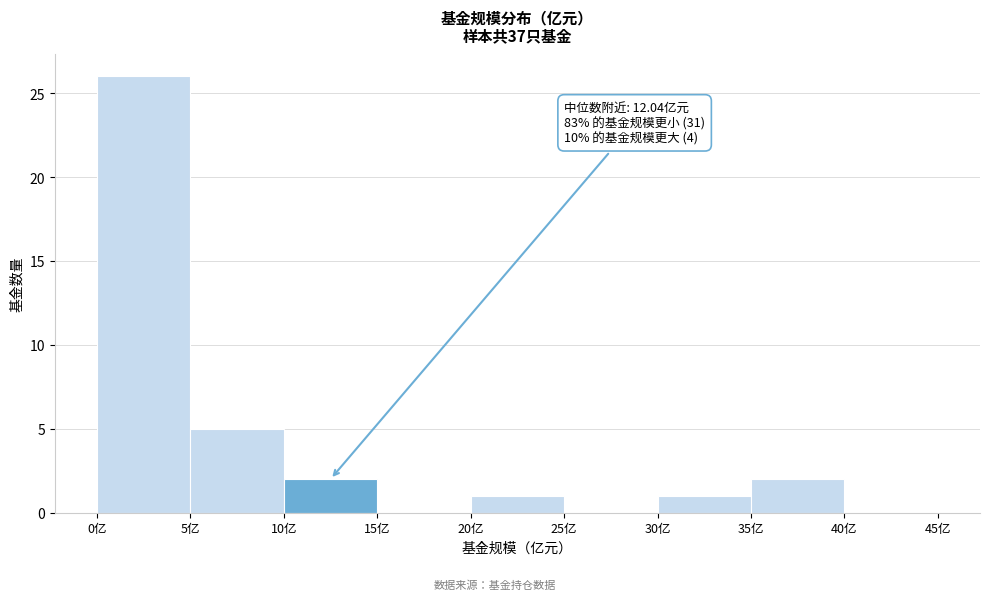

Which range on the x-axis has the tallest bar?

0 to 5